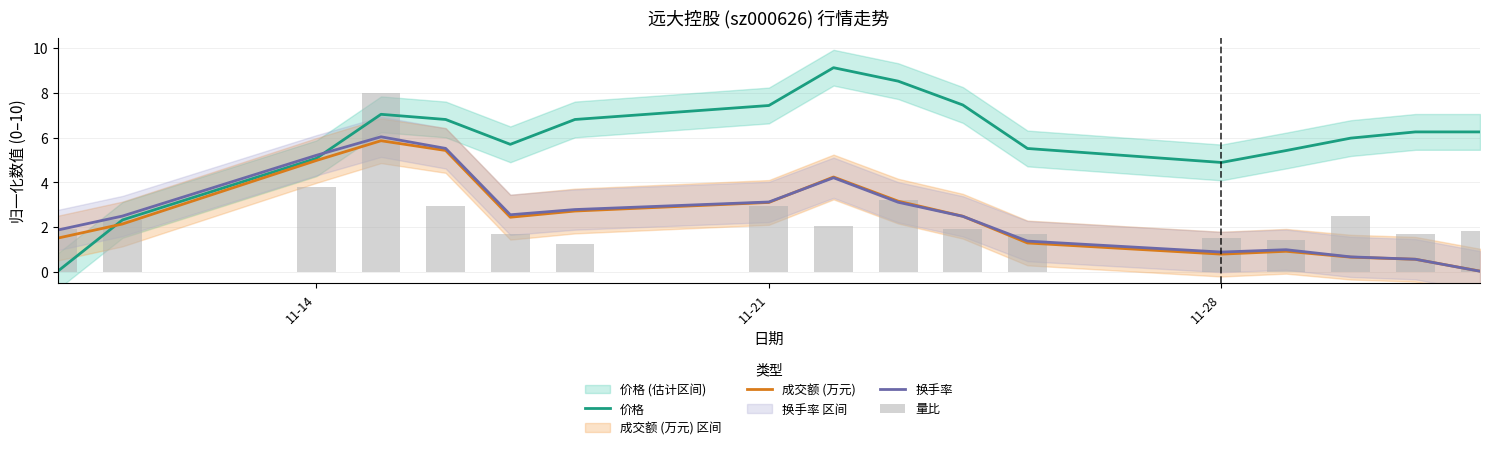

Is the value of 换手率 at 11-28 greater than the value of 成交额 (万元) at 11-14?

No